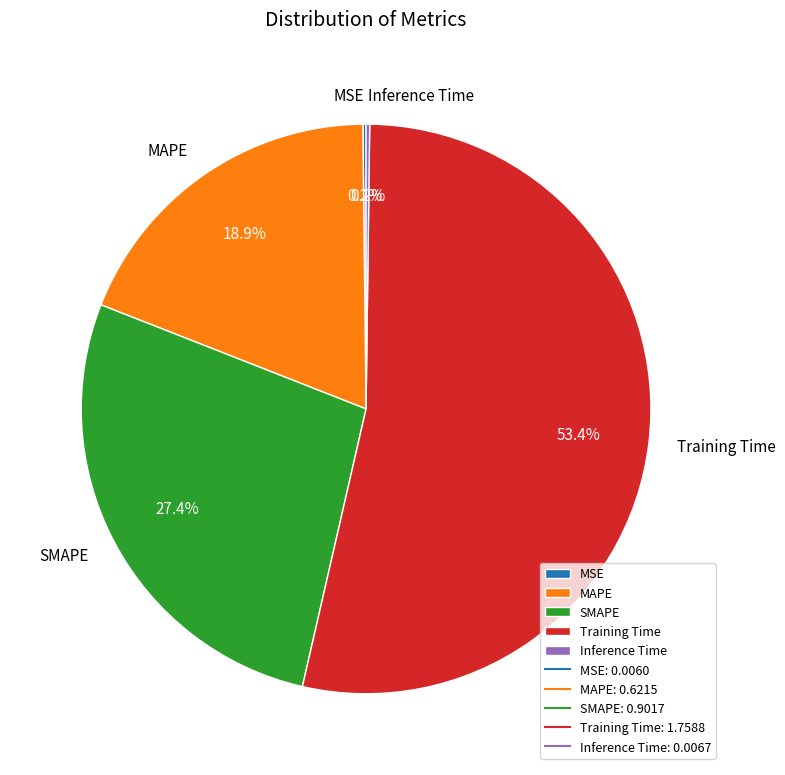

What portion of the pie excludes MAPE?

81.1%